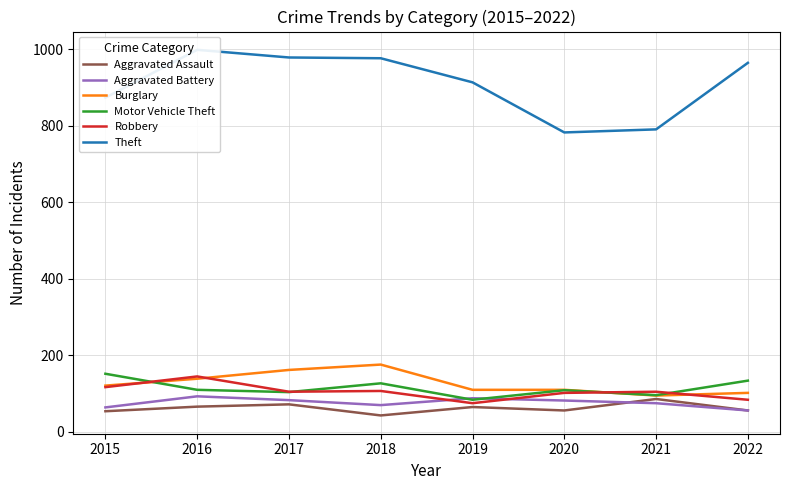

The value of Motor Vehicle Theft at 2018 is 26. True or false?

False